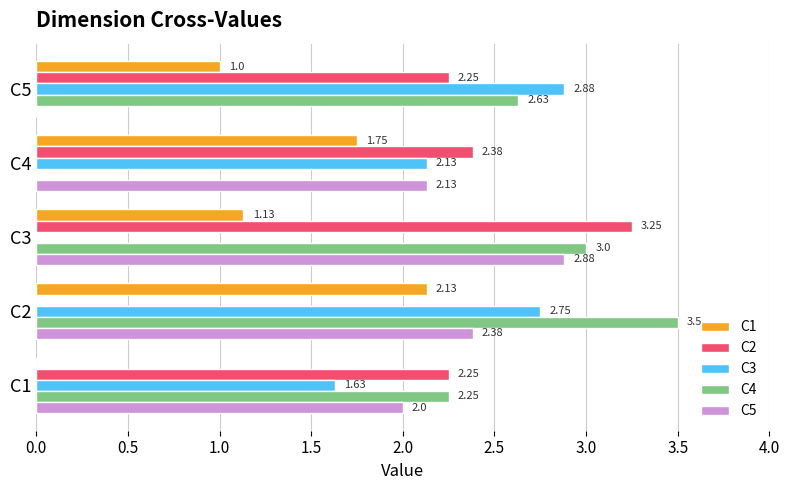

What is the sum of all C2 values?

10.1